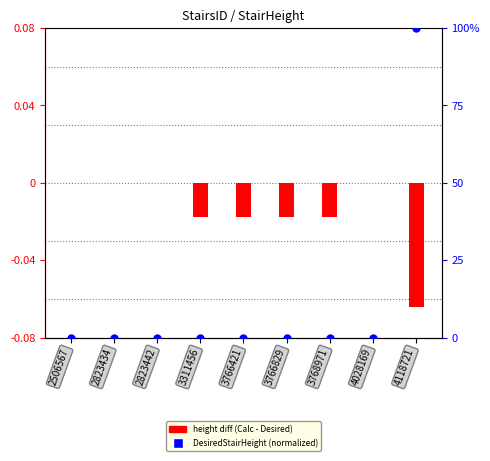

Which series has the largest total across all categories?

DesiredStairHeight (normalized)